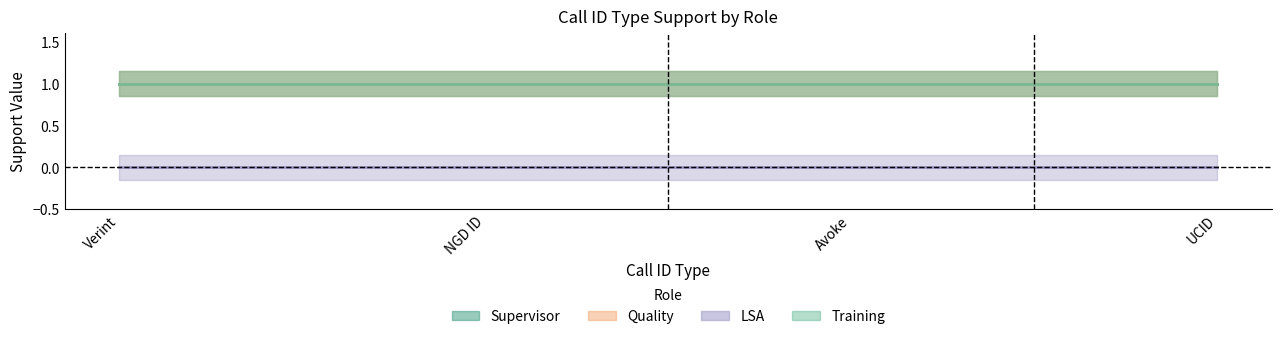

Rank the categories by LSA value from lowest to highest.

Verint, NGD ID, Avoke, UCID